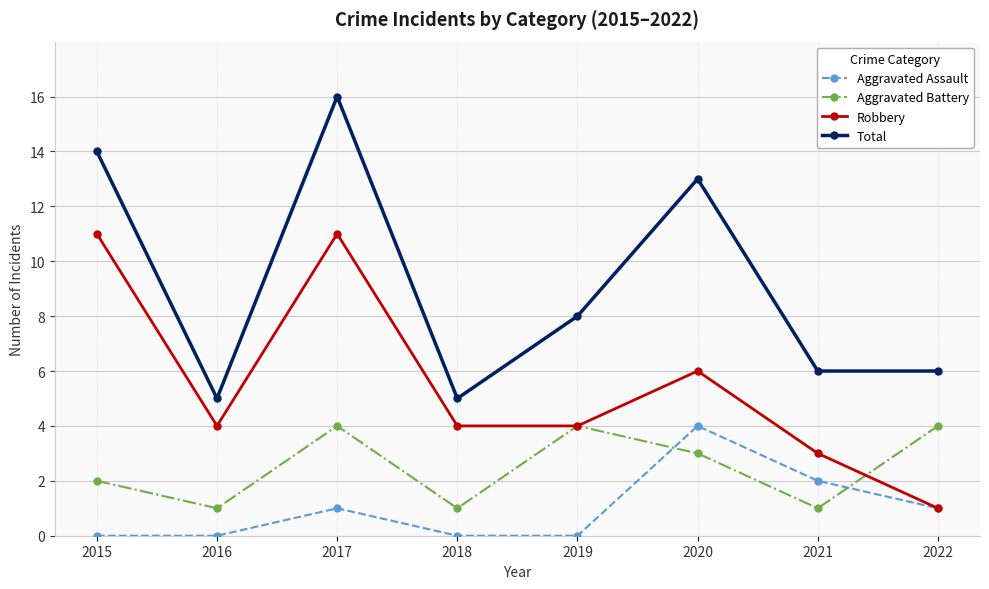

List the series in order of their overall mean, highest first.

Total, Robbery, Aggravated Battery, Aggravated Assault